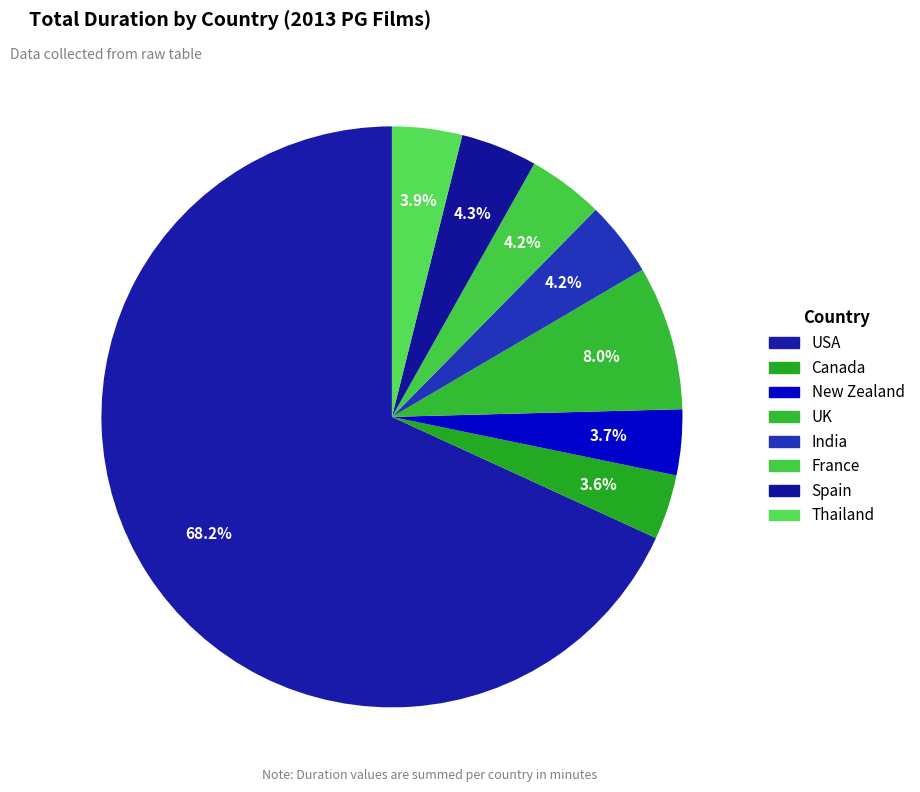

Approximately how many times larger is the value at India compared to Canada?

1.2